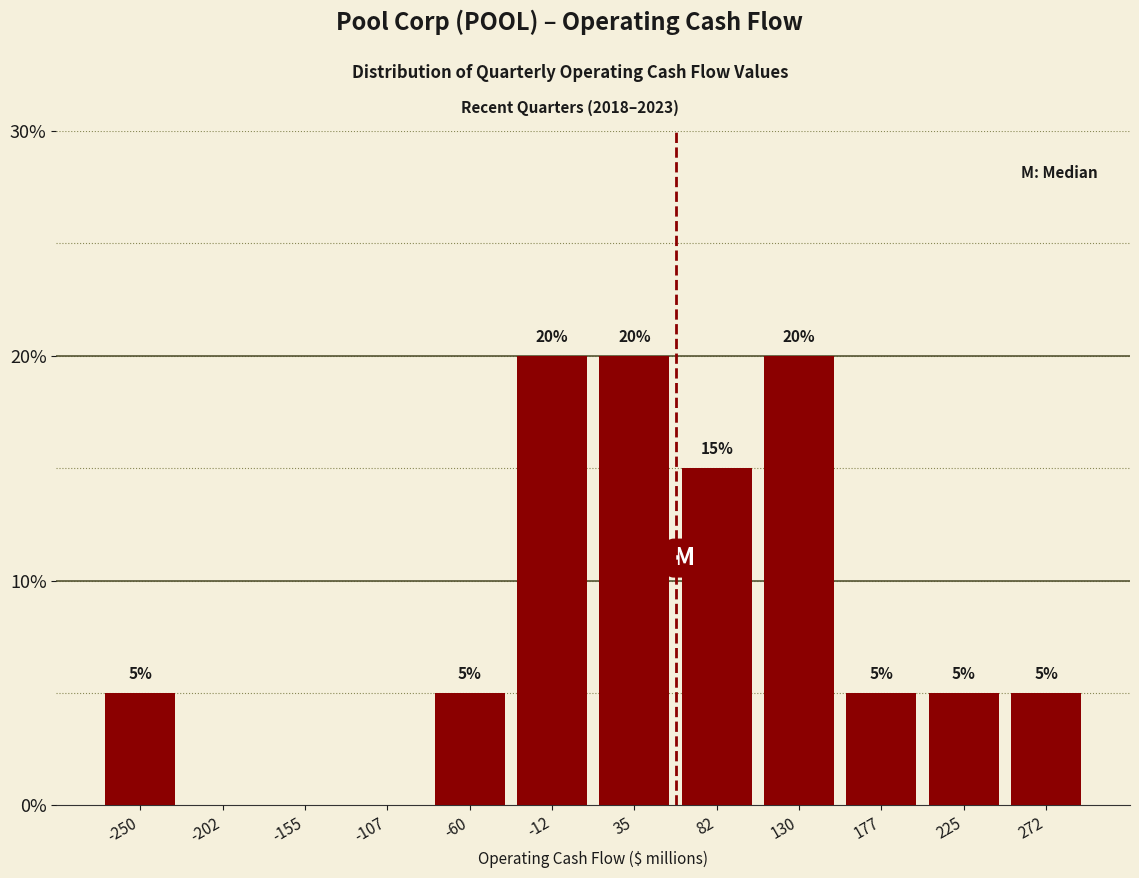

Reading left to right, extract all data points from this chart.

-250=5	-202=0	-155=0	-107=0	-60=5	-12=20	35=20	82=15	130=20	177=5	225=5	272=5